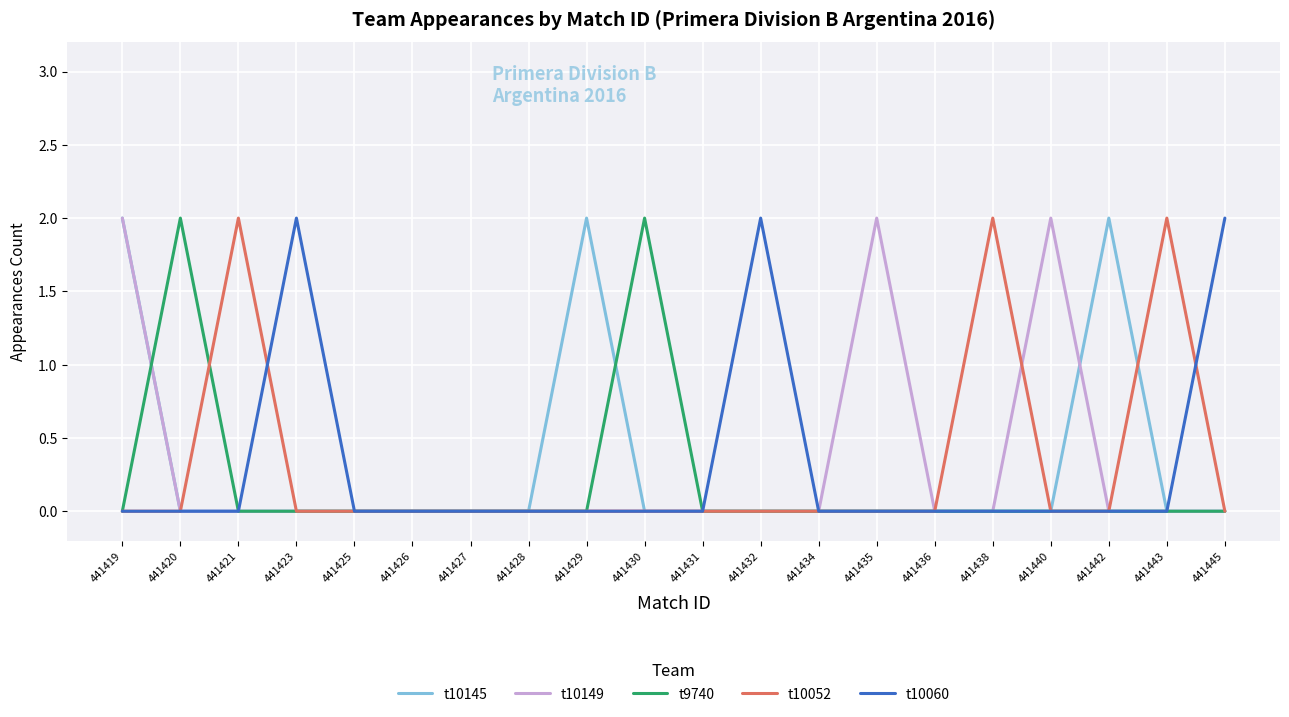

At which category is the sum across all series the highest?

441419